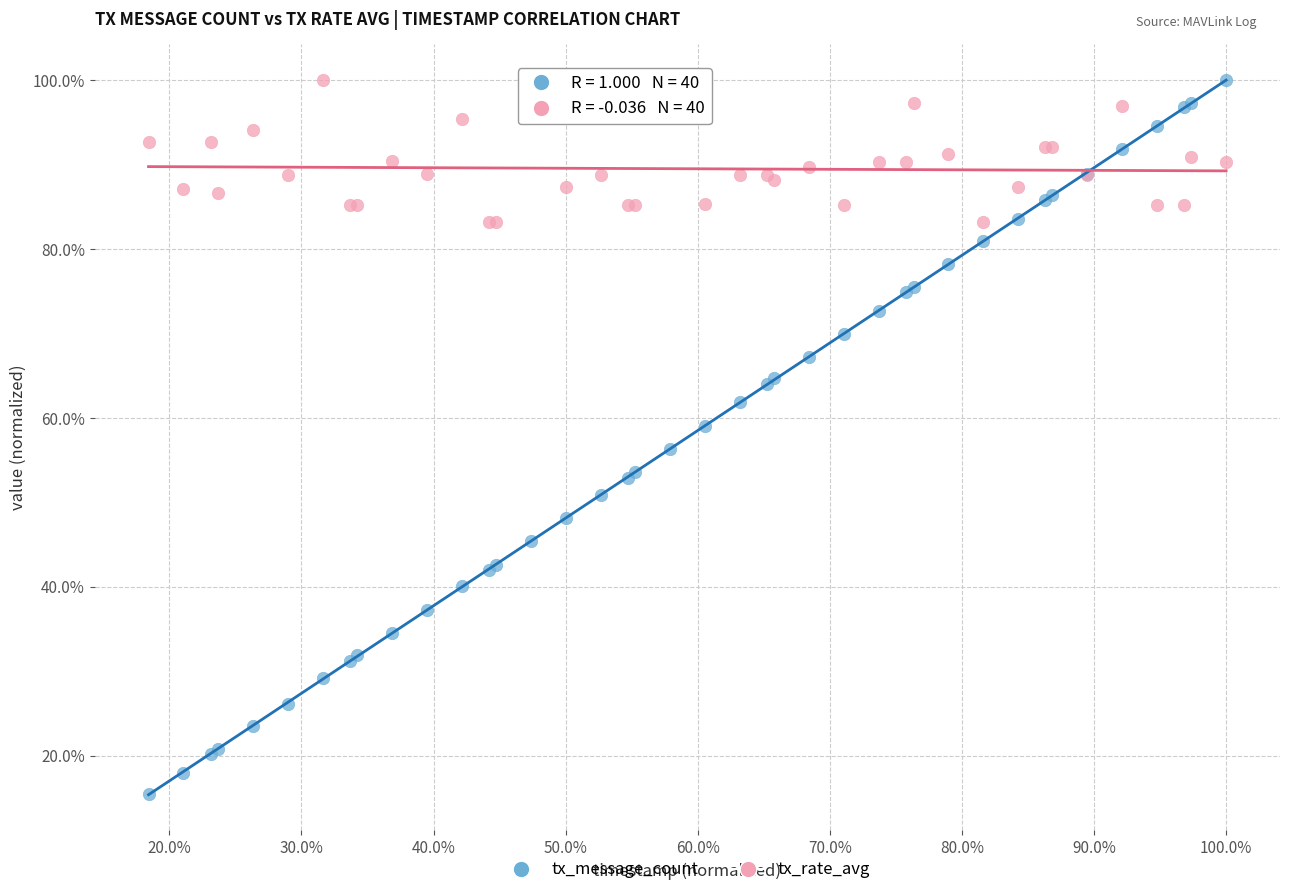

What are all the series names shown in the legend?

tx_message_count, tx_rate_avg